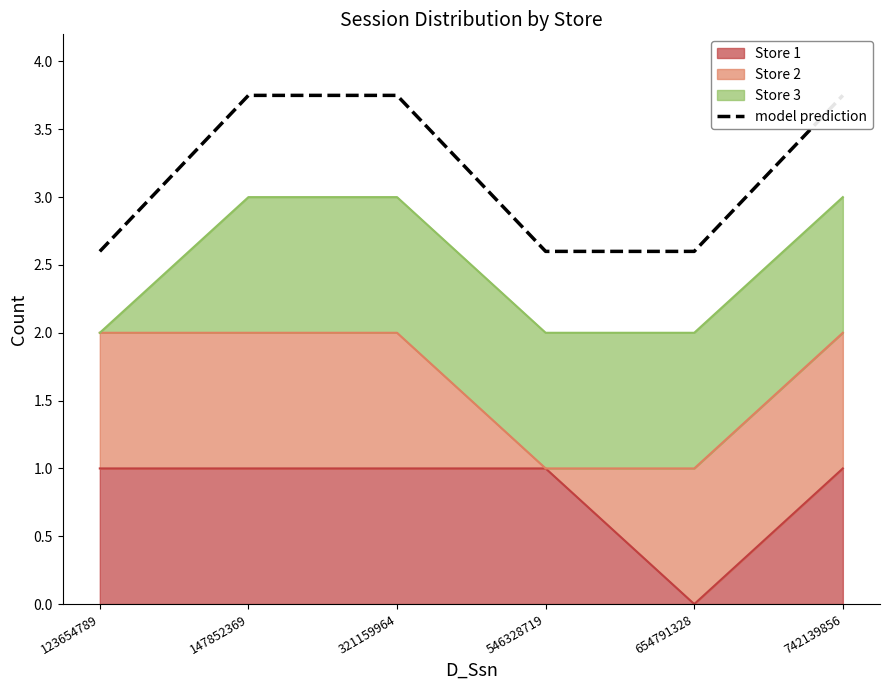

What is the approximate value at 654791328?

2.6